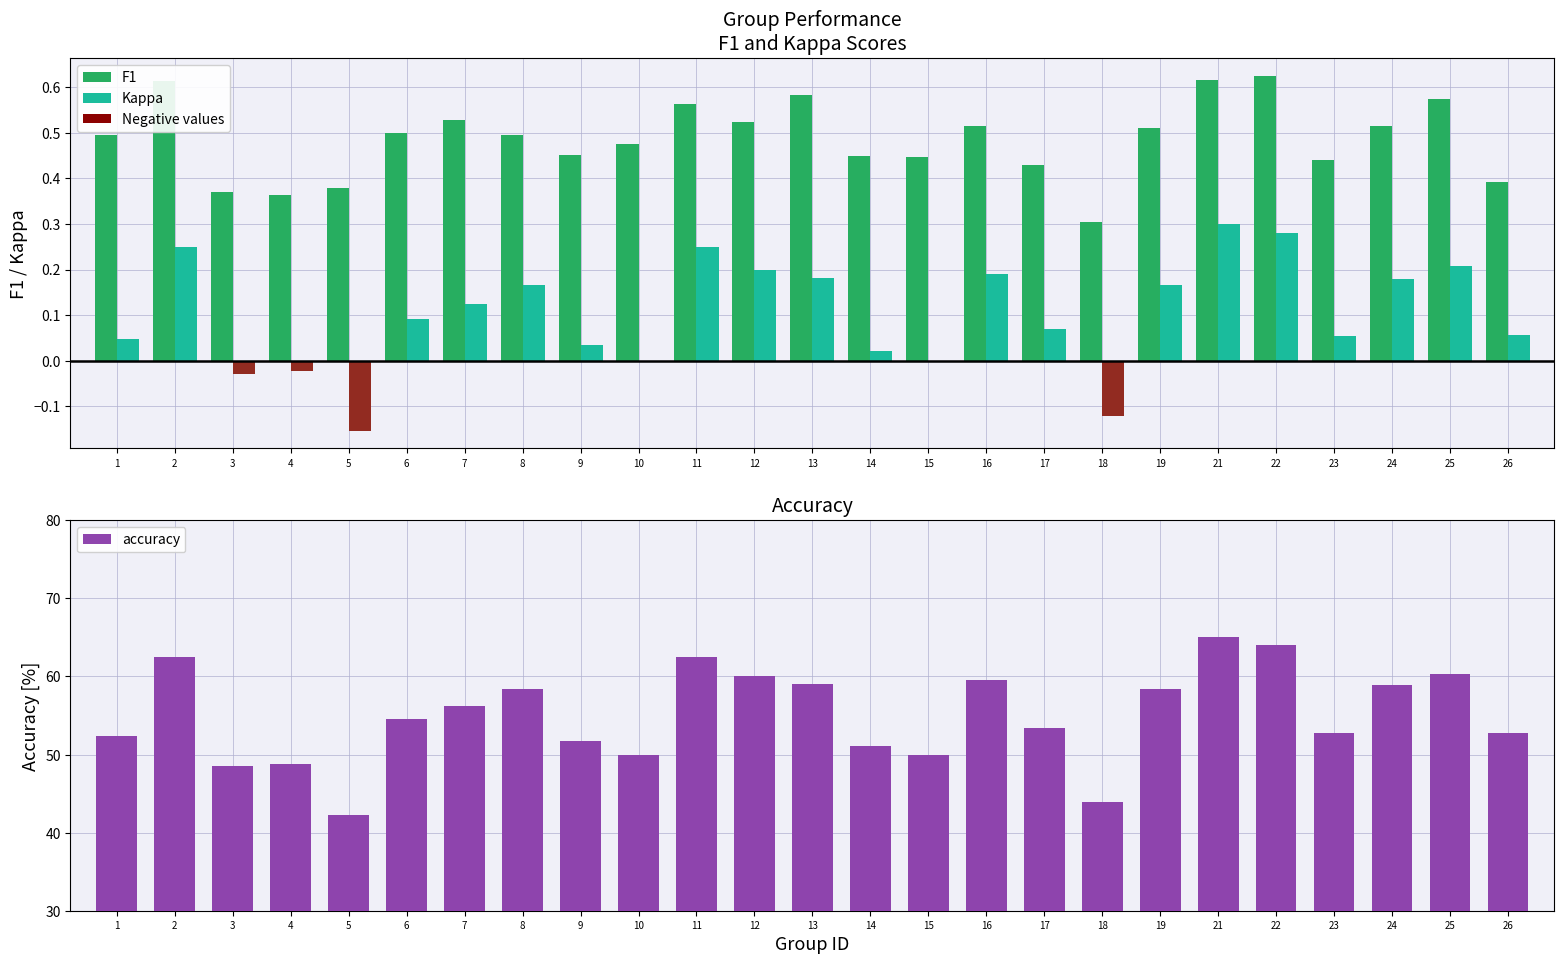

Which series has the widest spread of values?

accuracy